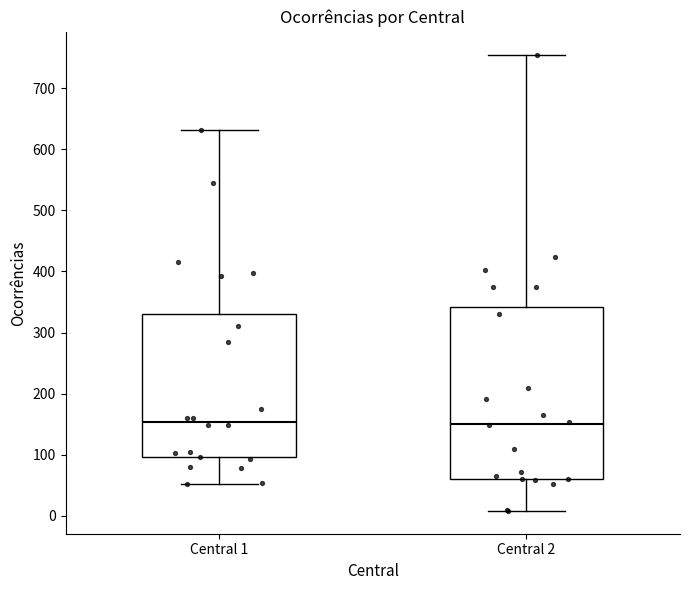

Reading left to right, transcribe this box plot: for each box, give where its median line is, the range the box spans, and where its two whiskers end, as read against the y-axis. The values are not printed on the chart, so give them approximately, as read against the axis.

Central 1: median 150, box 100 to 330, whiskers 50 to 630
Central 2: median 150, box 60 to 340, whiskers 10 to 760